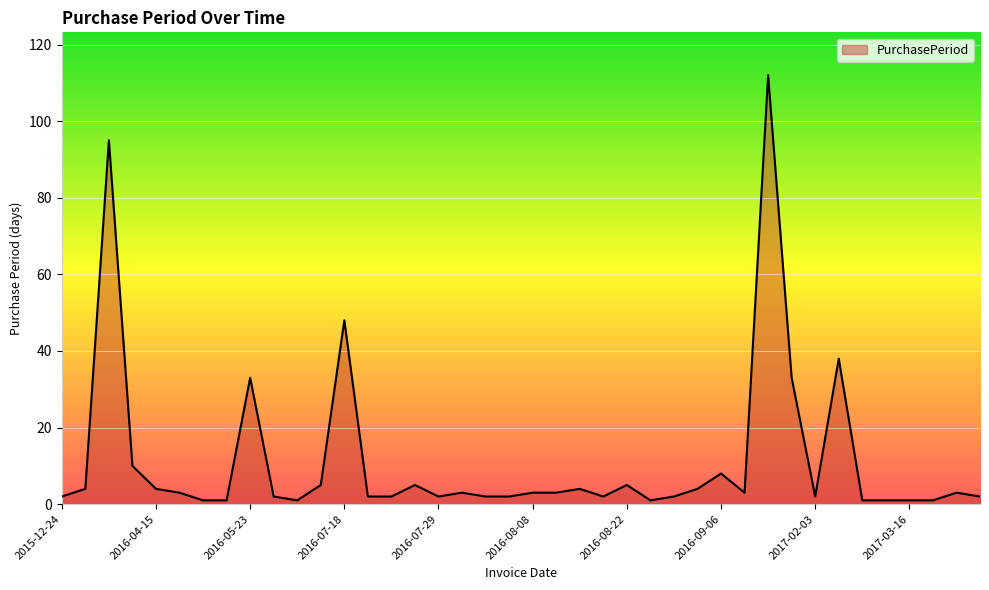

What is the difference between the maximum and minimum values?

111